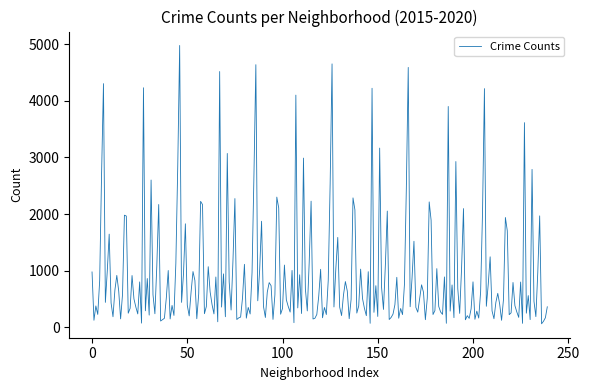

Does the chart display data point markers on the line(s)?

No